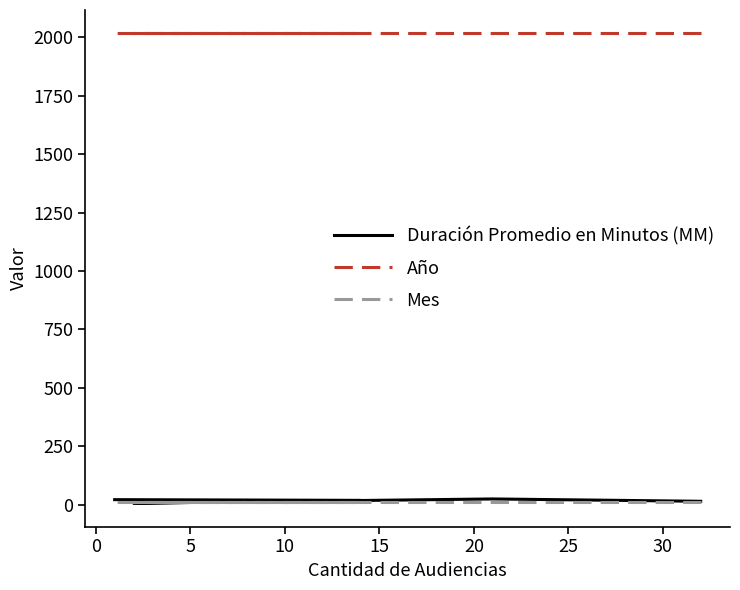

Is the value of Año at 15 greater than the value of Duración Promedio en Minutos (MM) at 10?

Yes